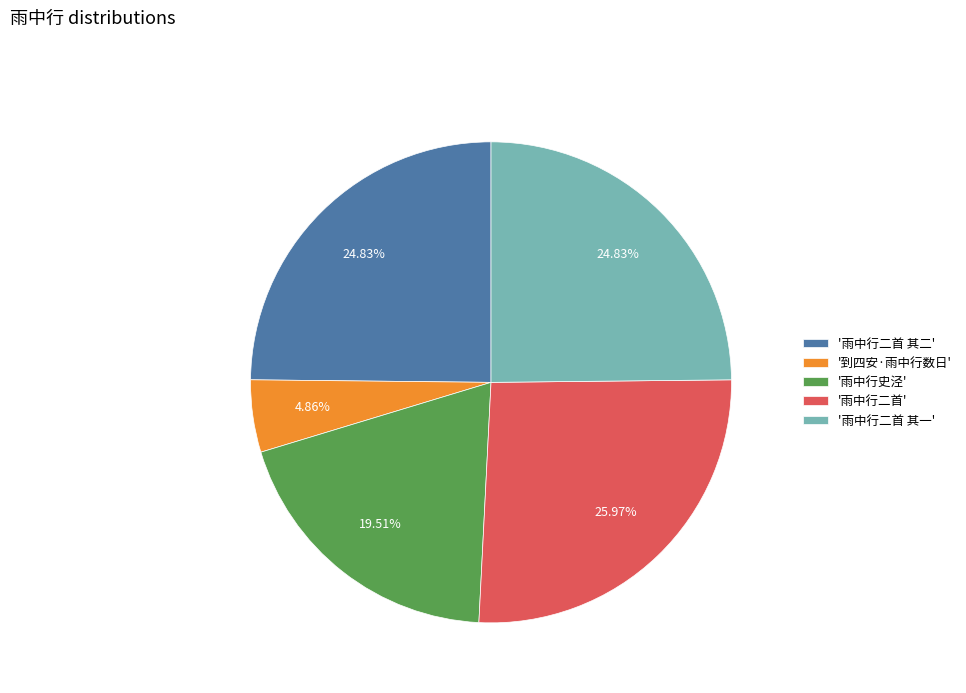

Do '到四安·雨中行数日' and '雨中行二首' together represent more than half of the pie?

No